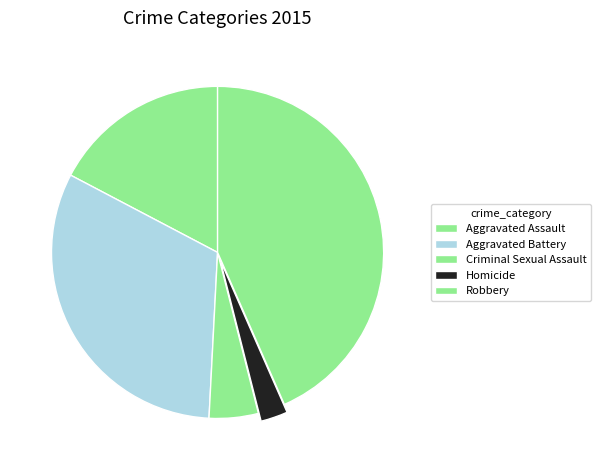

What percentage is NOT represented by Aggravated Battery?

68.1%